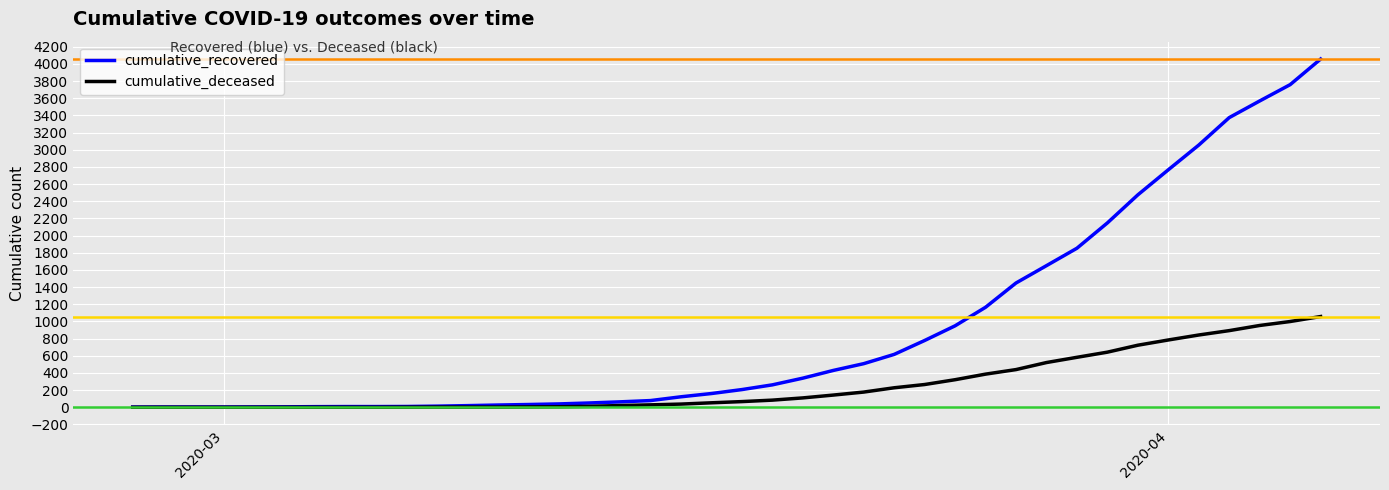

What is the maximum value for cumulative_recovered?

4057